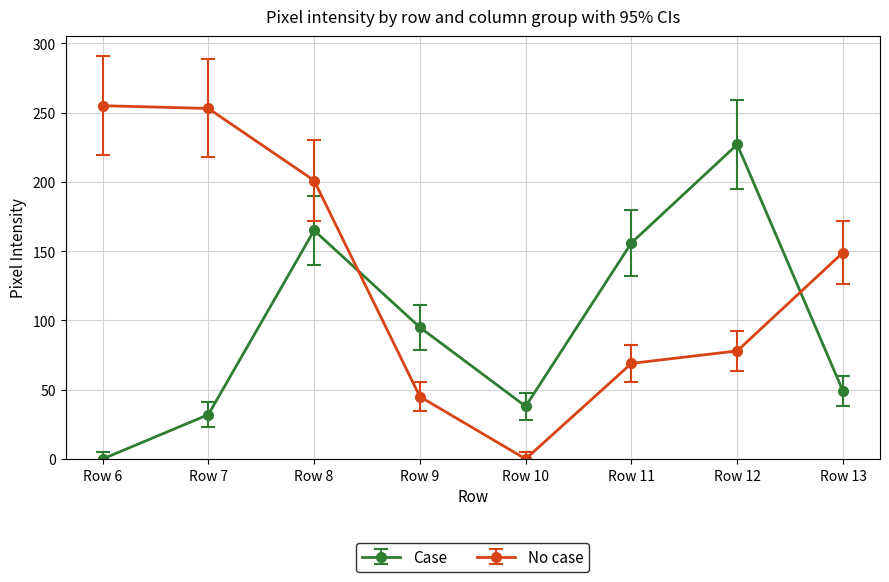

What are all the series names shown in the legend?

Case, No case